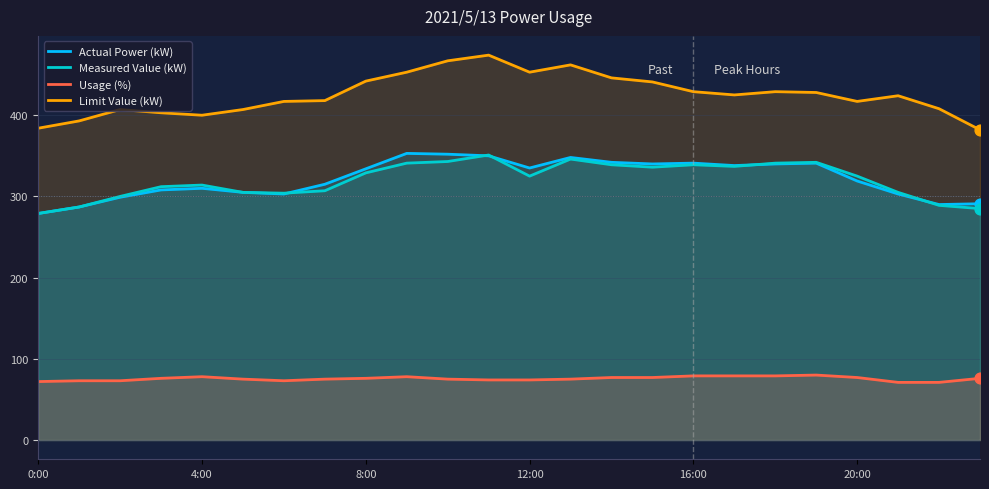

At which category is the sum across all series the highest?

11